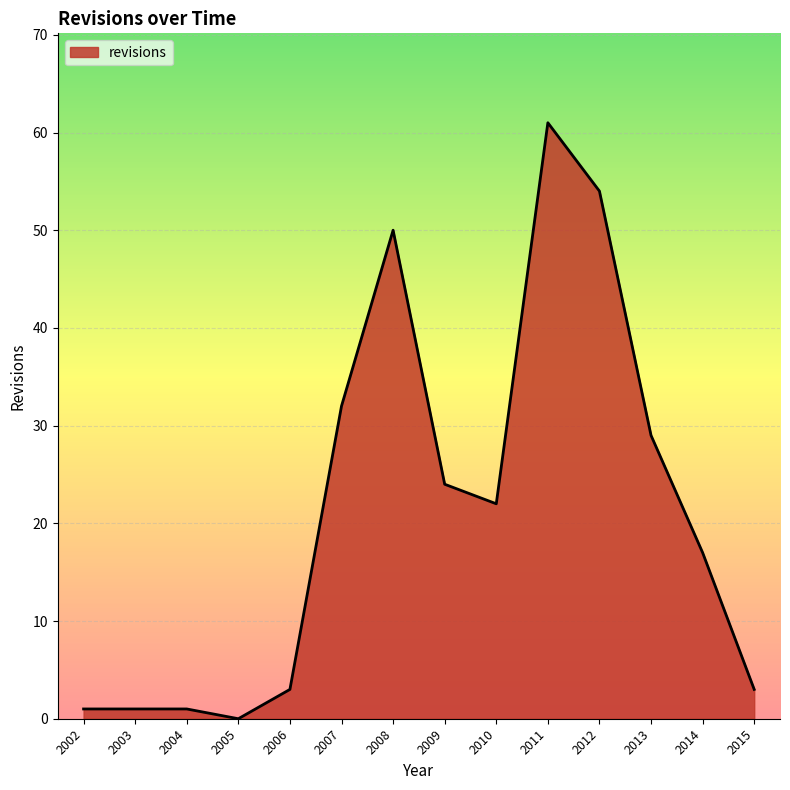

Between 2010 and 2015, which is larger?

2010